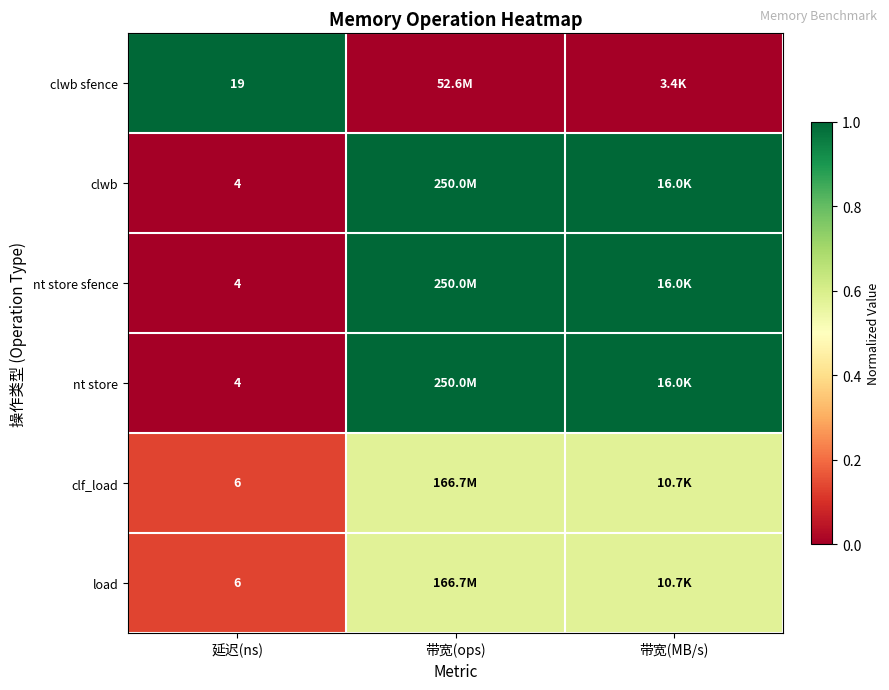

What is the maximum value for clwb?

1.0